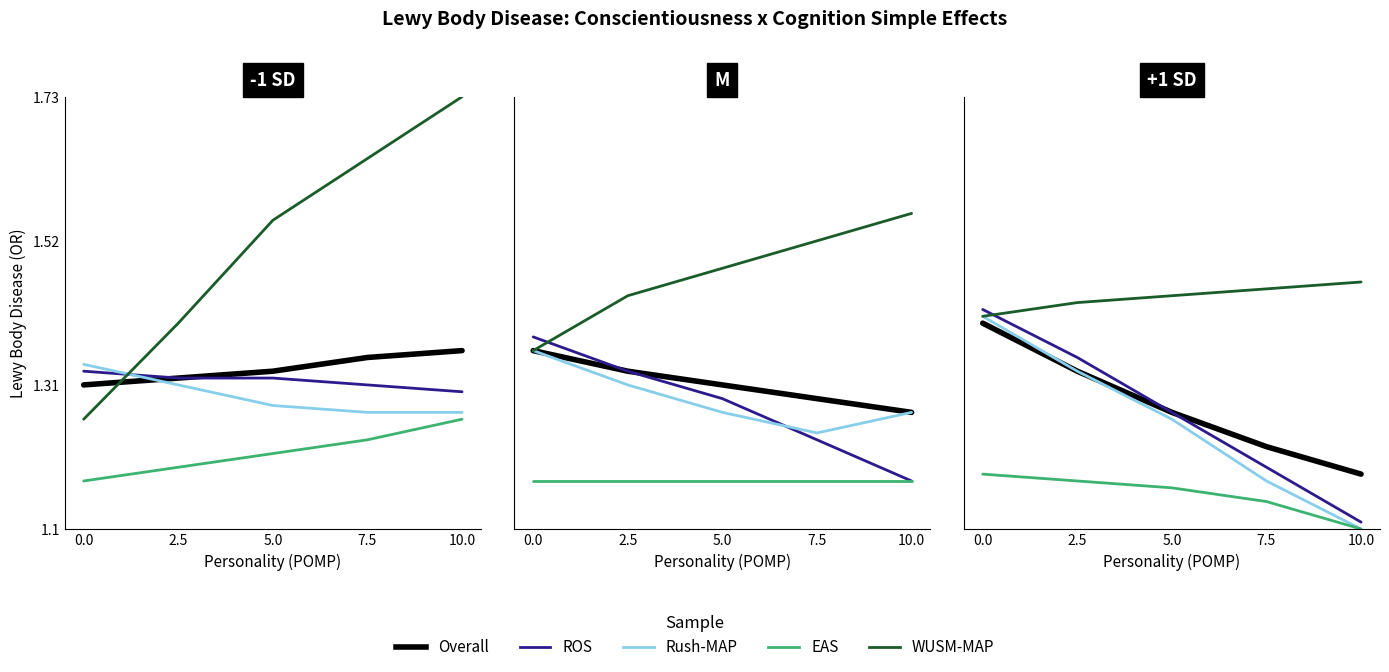

At which label is ROS closest to 1?

10.0